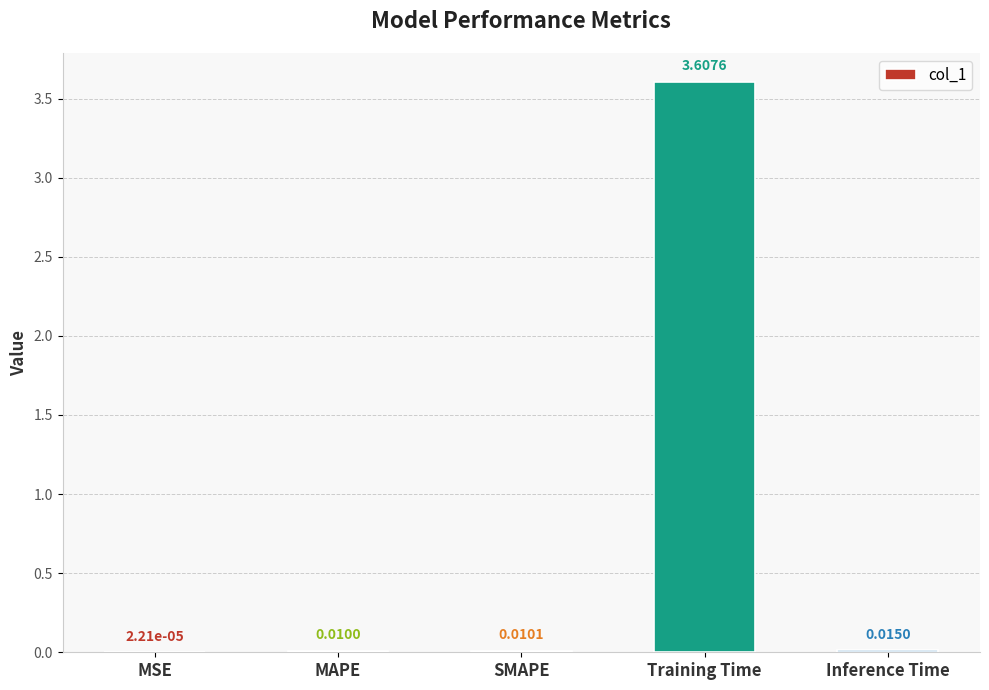

Which category has the highest value across all series?

Training Time